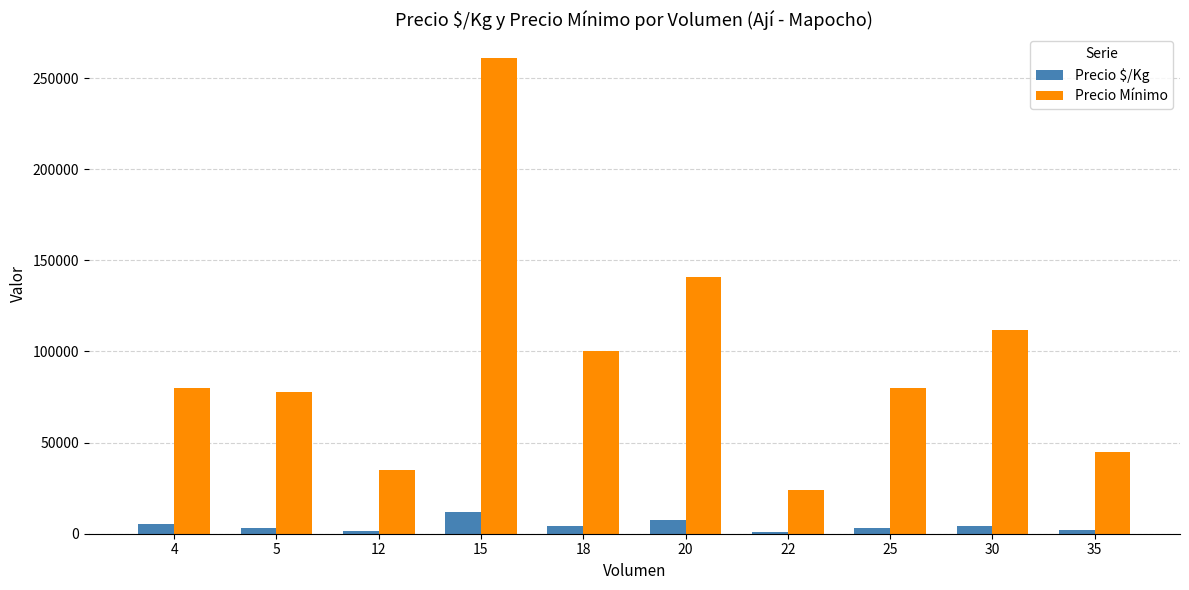

List the series in order of their overall mean, highest first.

Precio Mínimo, Precio $/Kg